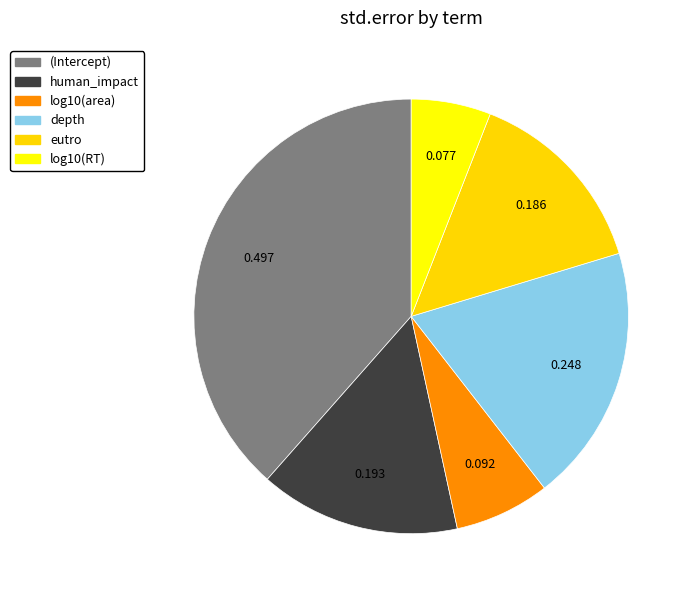

What is the change in value from human_impact to log10(RT)?

-0.1